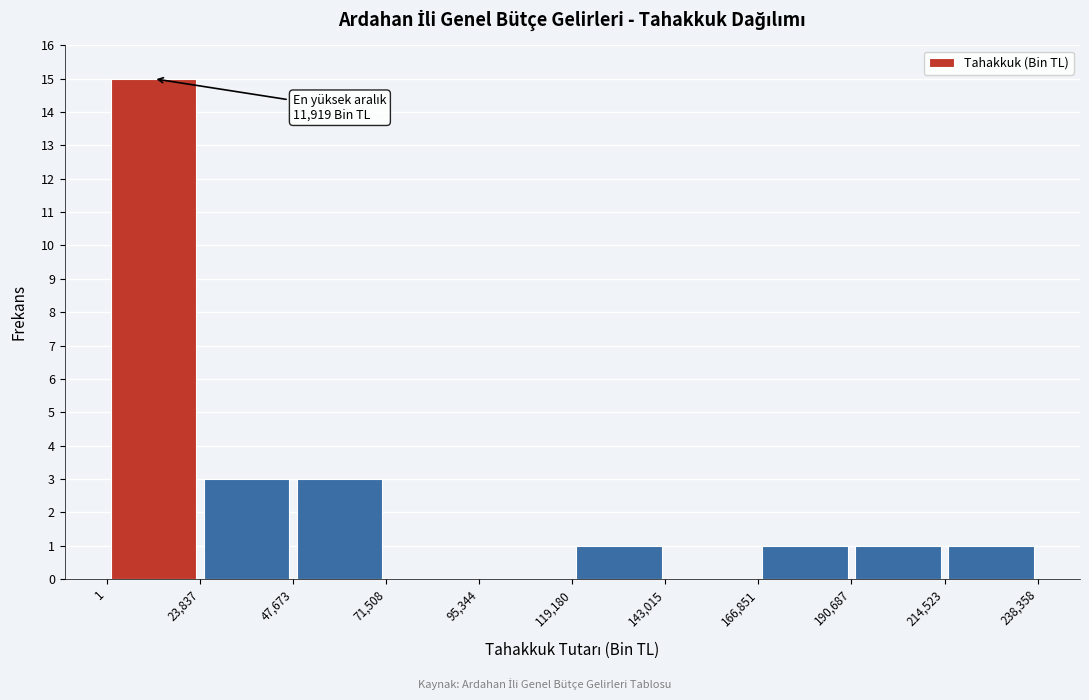

Over which range of the x-axis is the bar tallest?

1 to 23,837